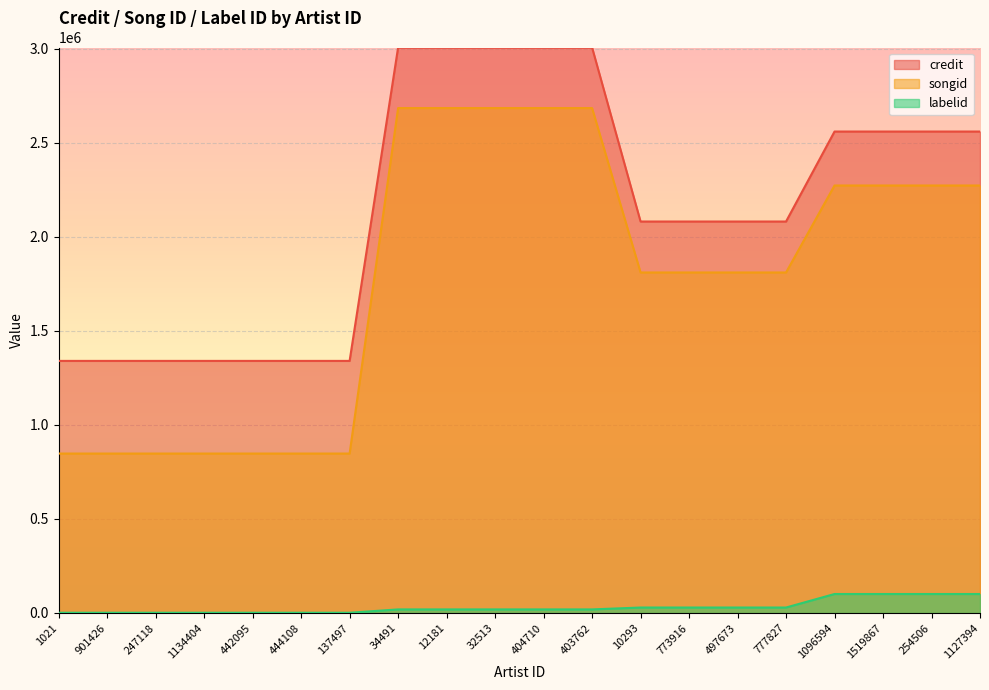

What is the total value across all series at 32513?

5710605